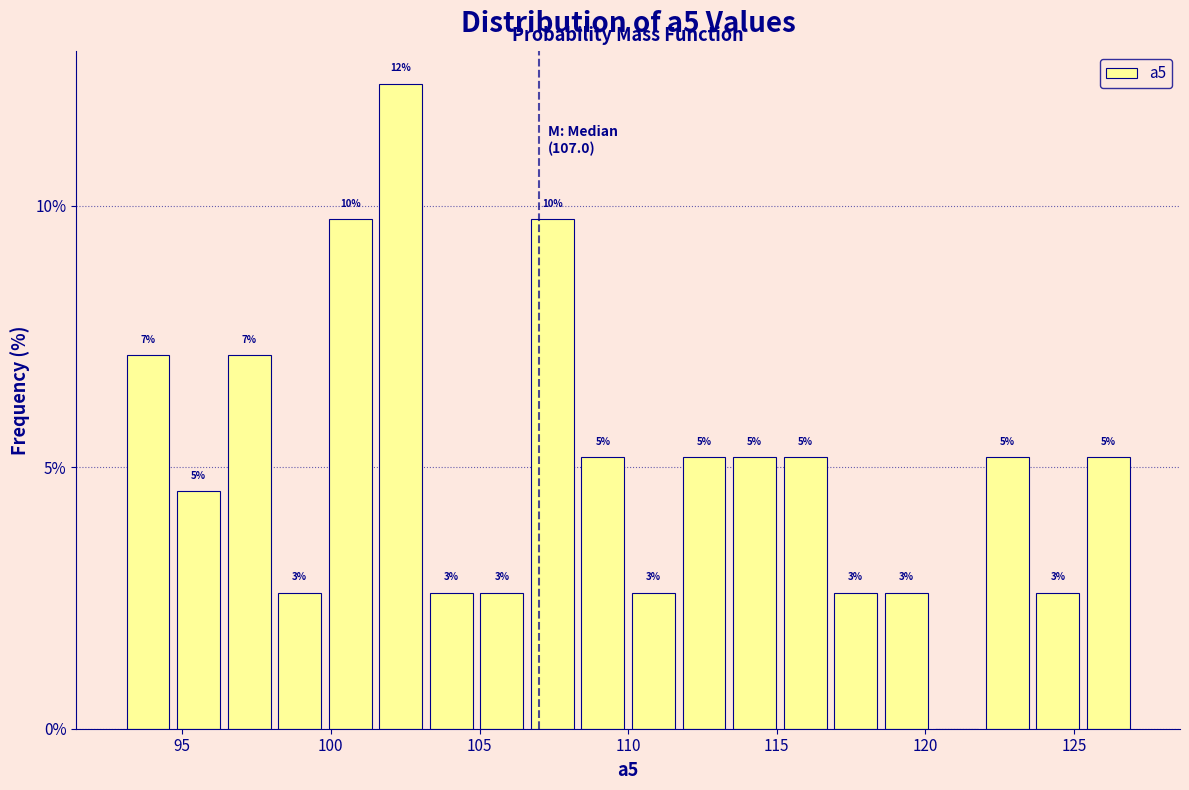

Around what value on the x-axis is the tallest bar? Give the approximate position of its centre, as read against the axis.

102.5